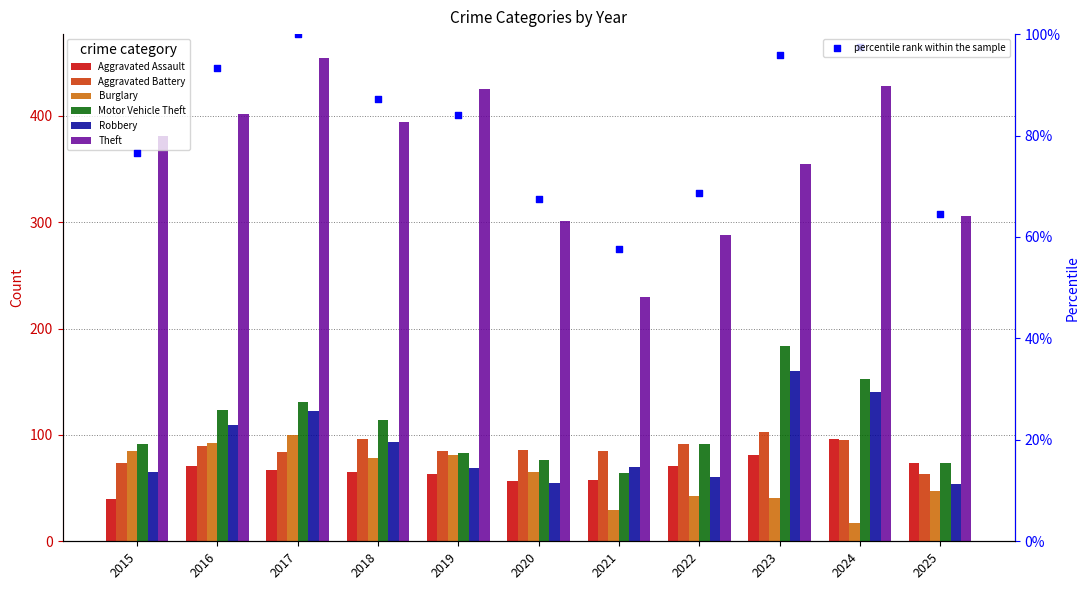

Which series has the largest total across all categories?

Theft